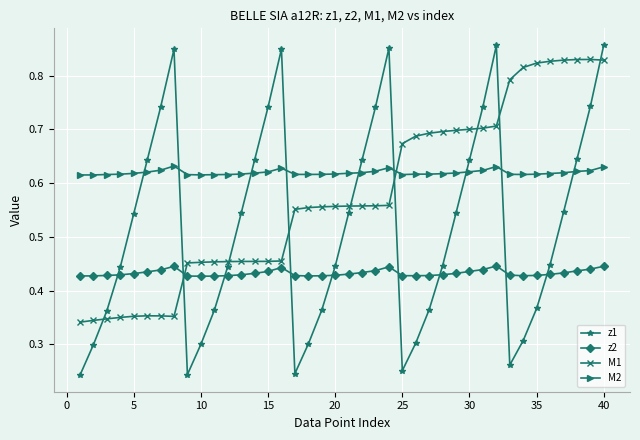

At how many categories does at least one series exceed 0?

40